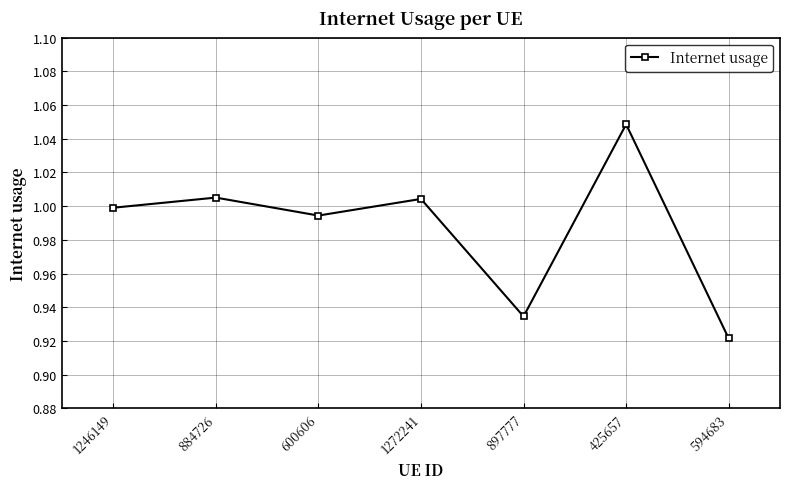

True or false: the data has more than 2 interior local peaks.

True